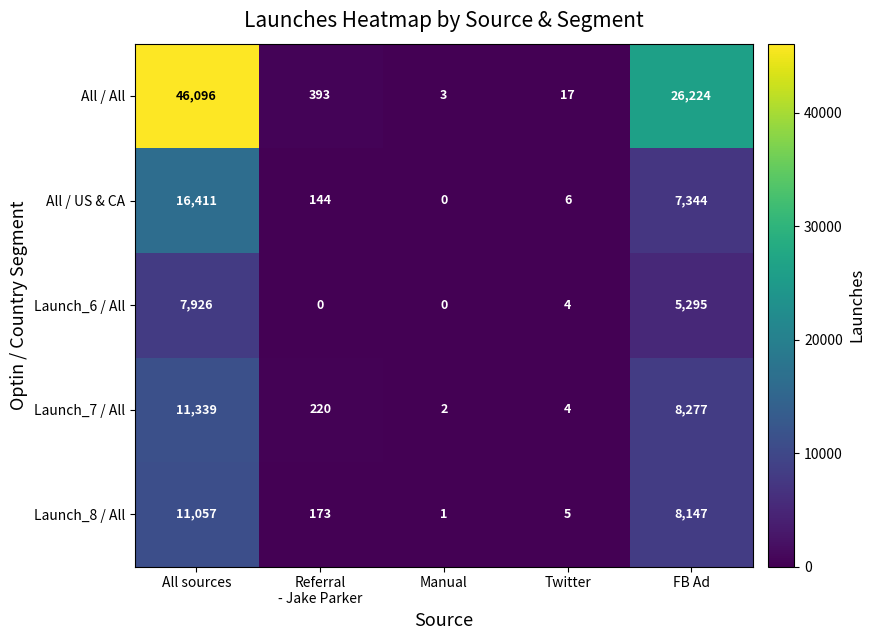

At which label does Launch_8 / All first exceed 173?

All sources